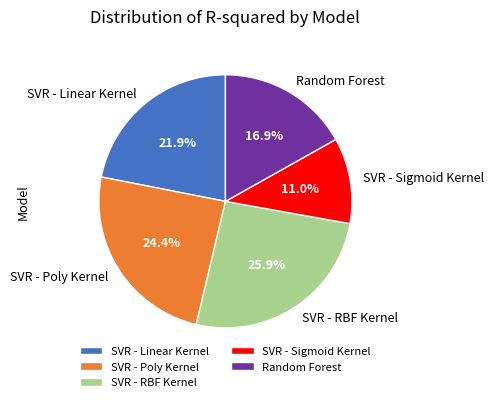

To the nearest percent, what is the difference between the largest and smallest slice percentages?

15%